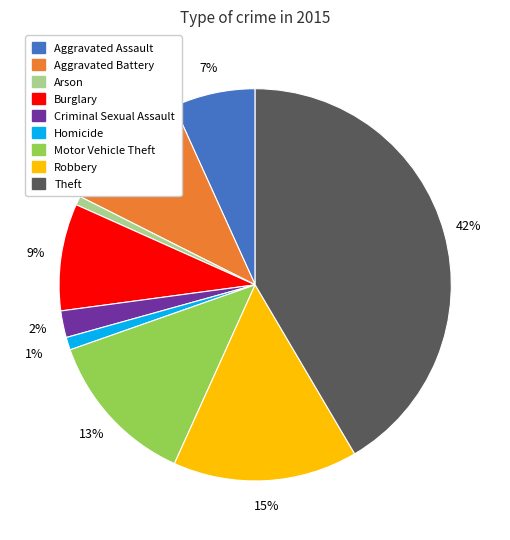

To the nearest percent, what portion does Homicide represent?

1%